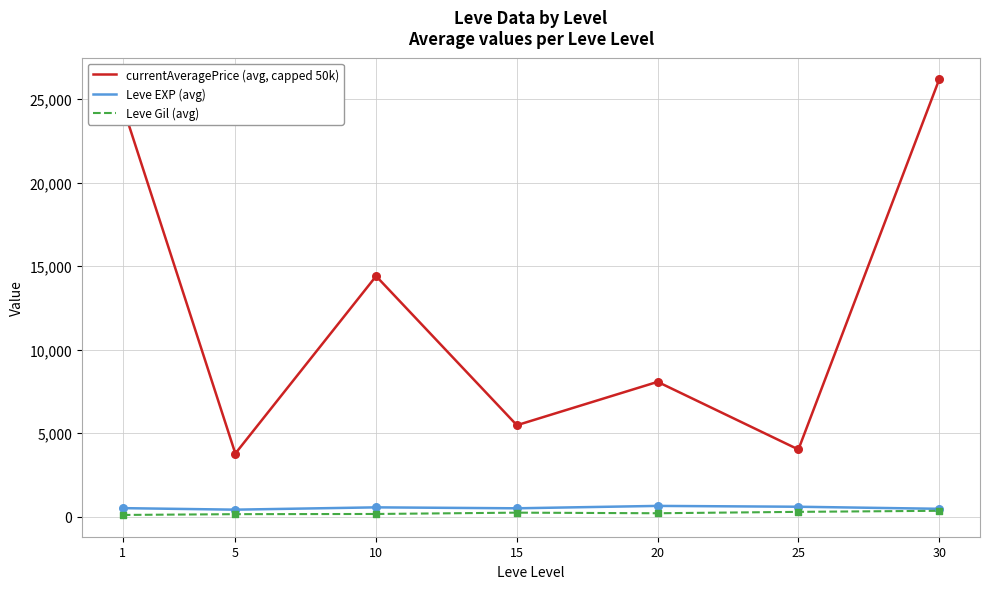

At which category is the sum across all series the highest?

30